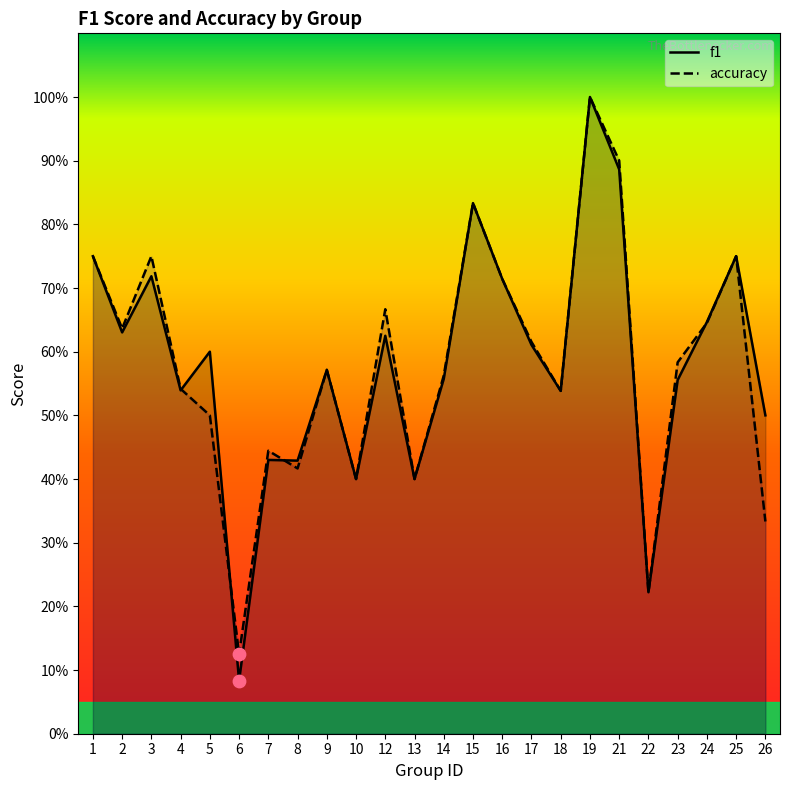

At which category is the sum across all series the highest?

19